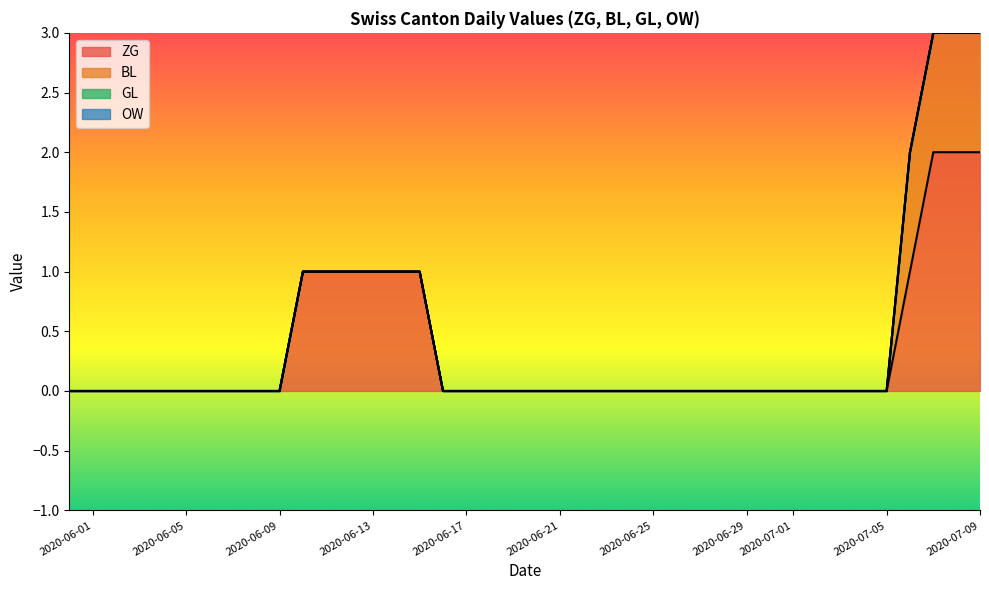

Which label corresponds to the largest value in the chart?

2020-07-07